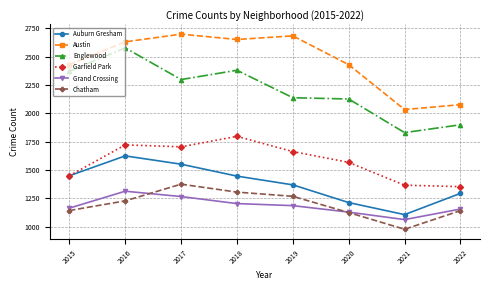

Which series changed the most between 2015 and 2016?

Garfield Park